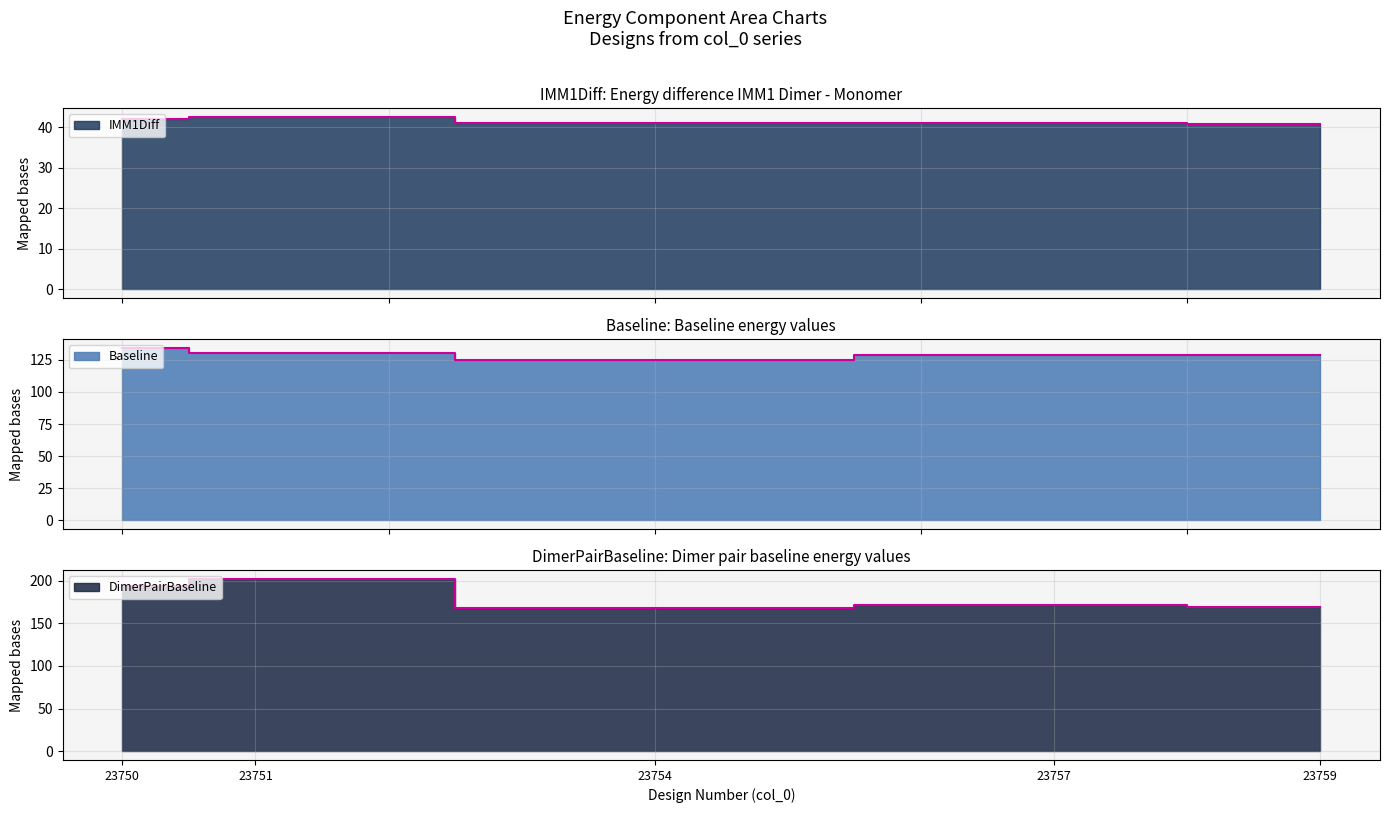

What is the lowest value of the DimerPairBaseline series?

168.2